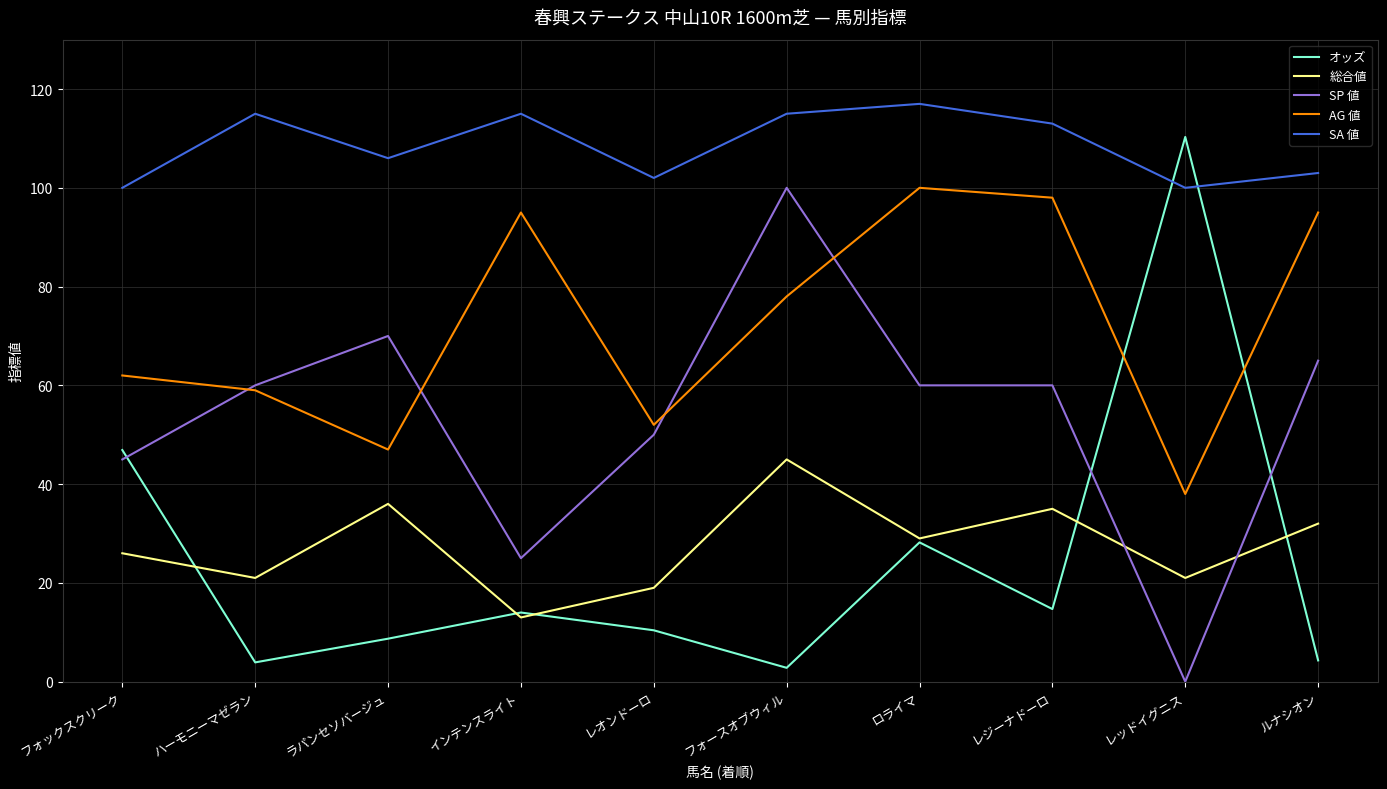

Where does the オッズ series first go above 14?

フォックスクリーク